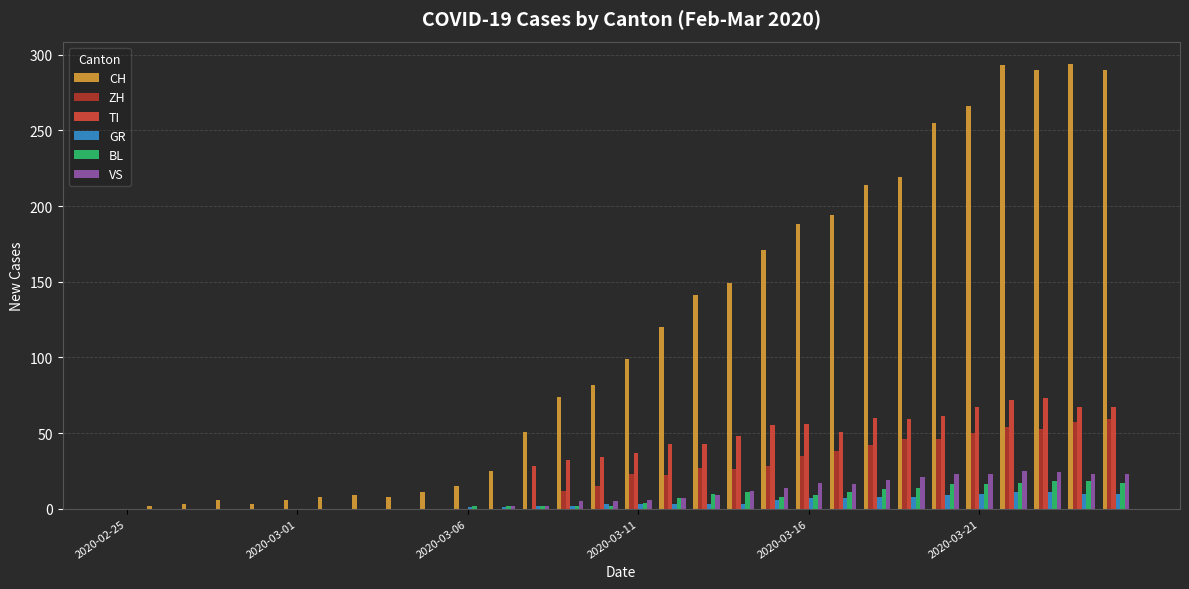

What is the highest value of the CH series?

294